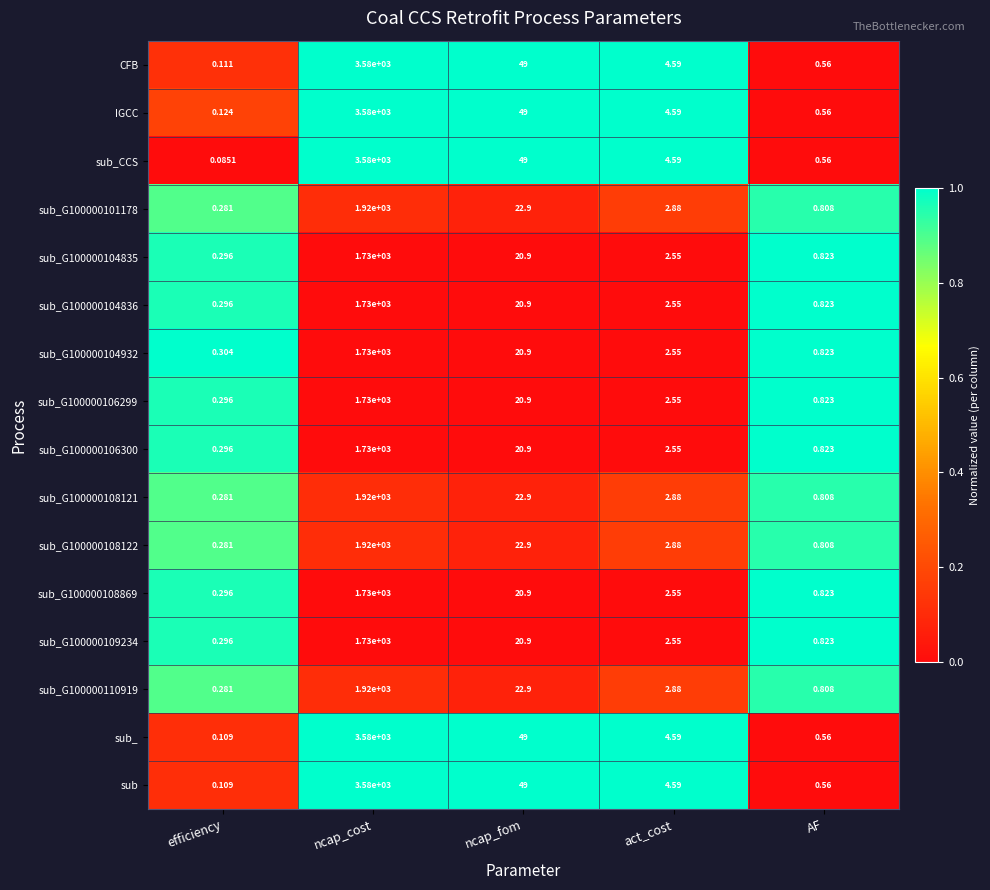

Rank the categories by IGCC value from highest to lowest.

ncap_cost, ncap_fom, act_cost, AF, efficiency